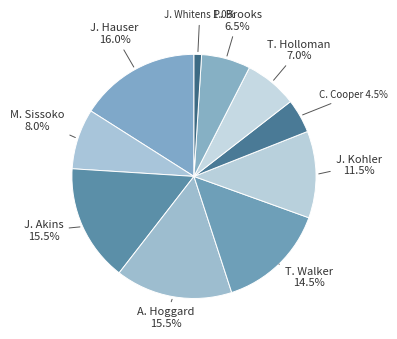

Is there any slice that represents more than half of the pie?

No